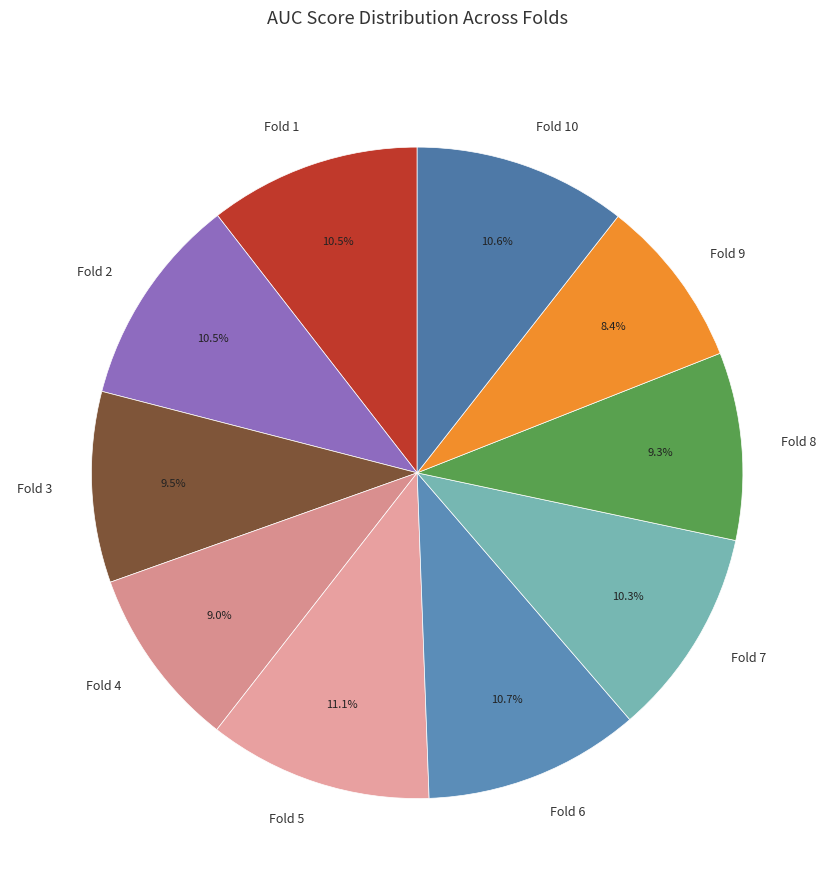

Does Fold 6 represent more than half of the total?

No